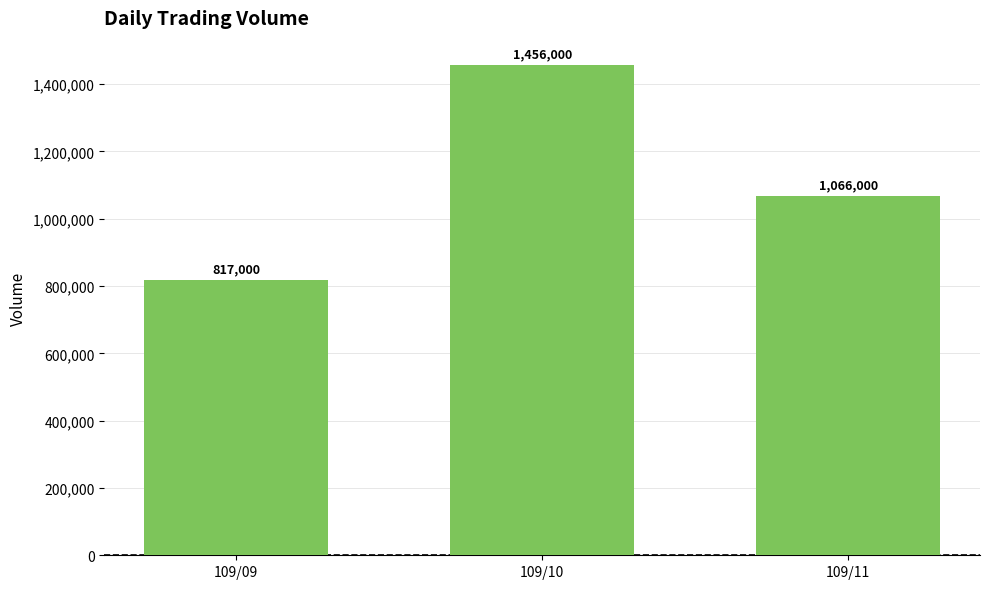

How many data points are less than 1066000?

1